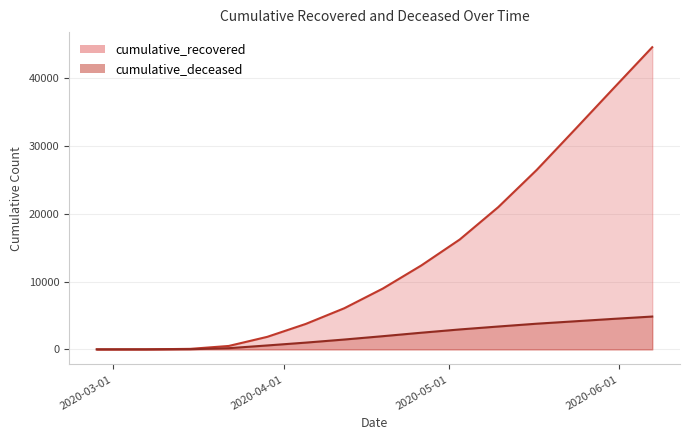

What is the value of the cumulative_deceased point at the 15th from the left?

4848